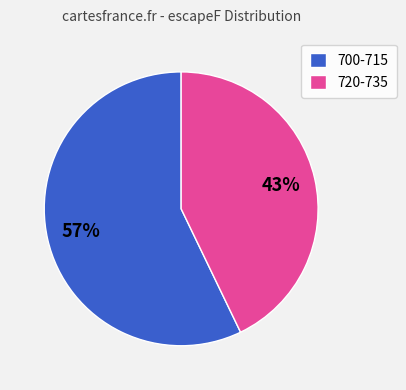

Is there a majority slice in this chart?

Yes